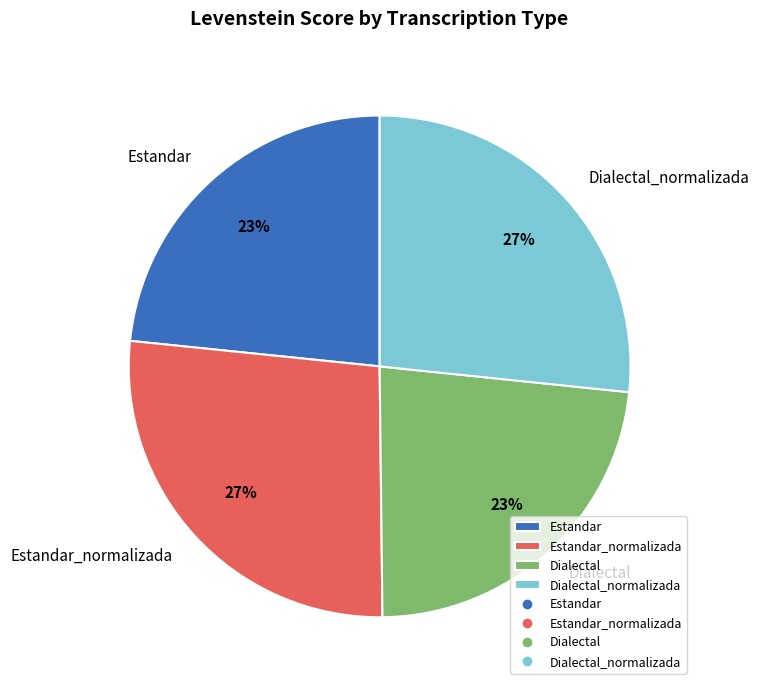

How many slices are in this pie chart?

4